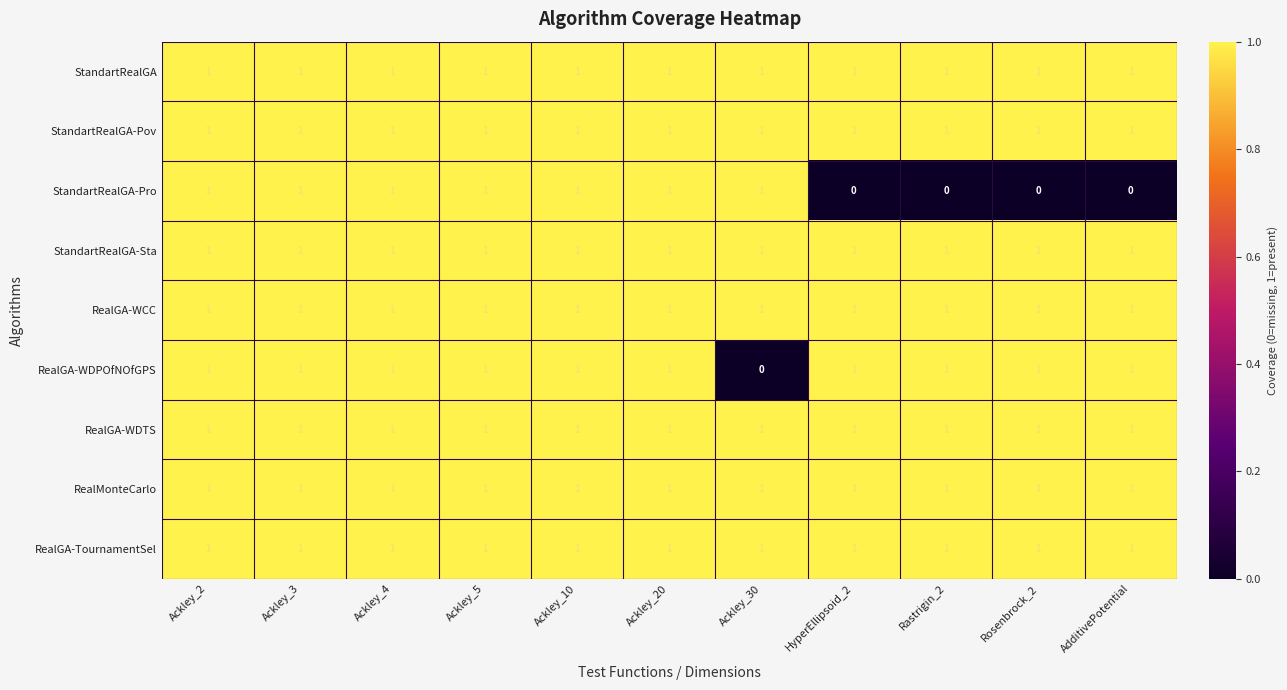

Which series changed the most between Ackley_4 and HyperEllipsoid_2?

StandartRealGA-Pro